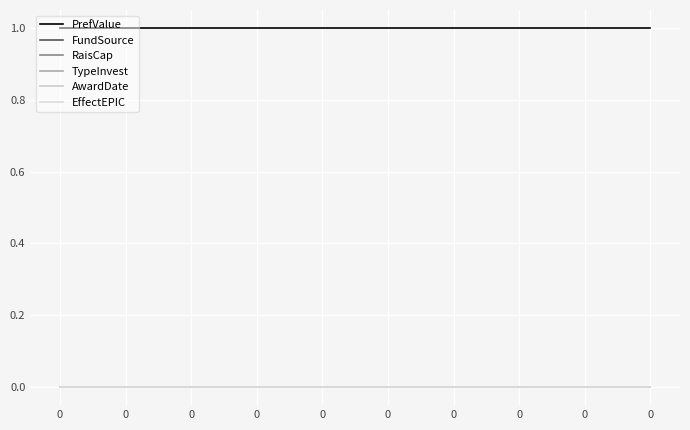

Does the chart display data point markers on the line(s)?

No